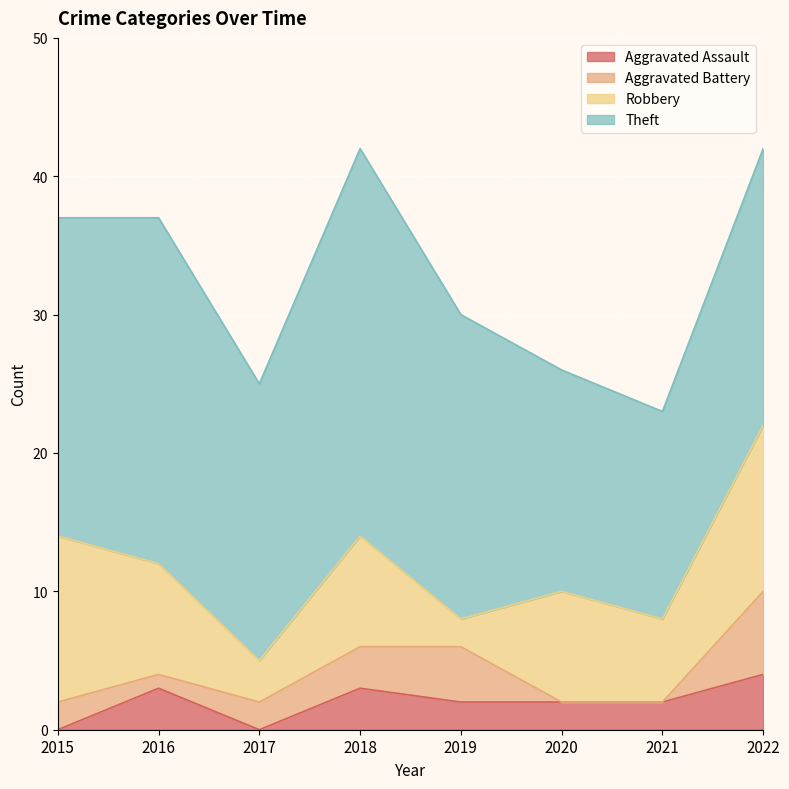

Count the number of data series in this chart.

4